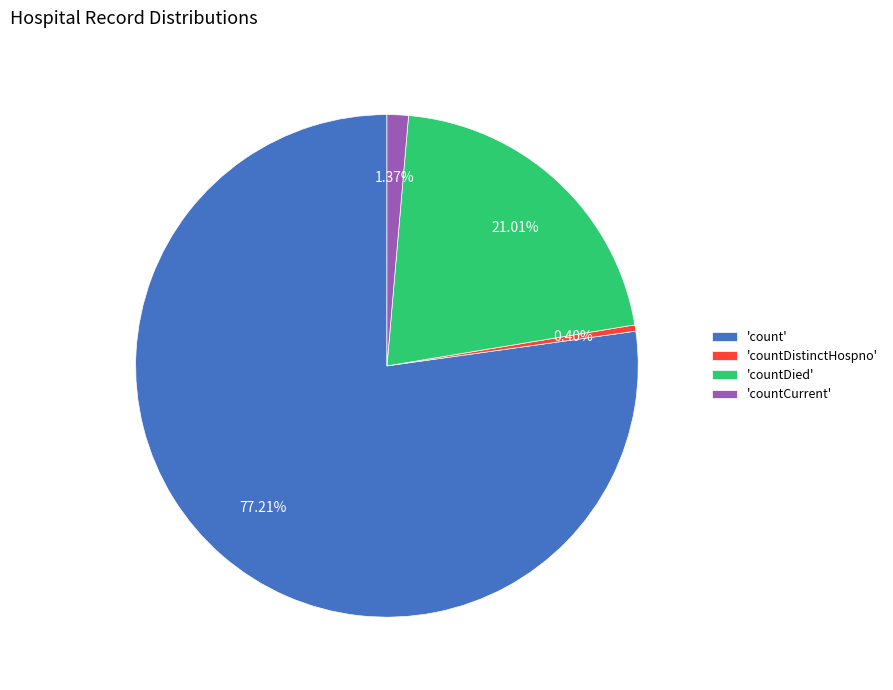

How many slices are in this pie chart?

4